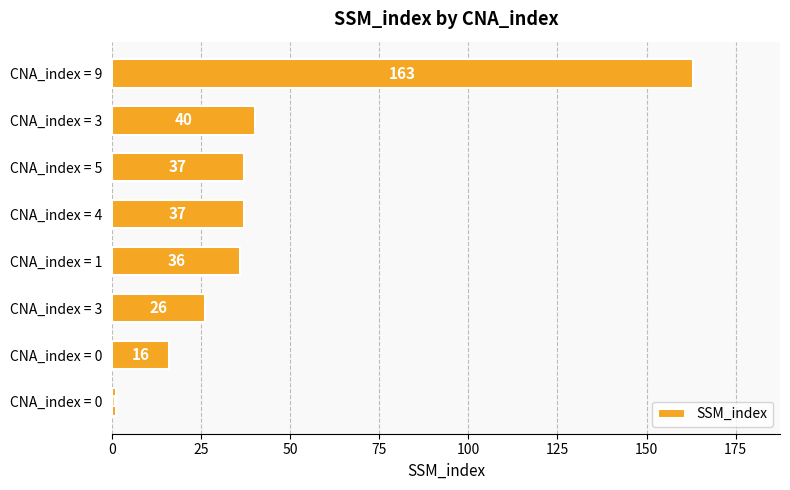

What is the sum of all values?

356